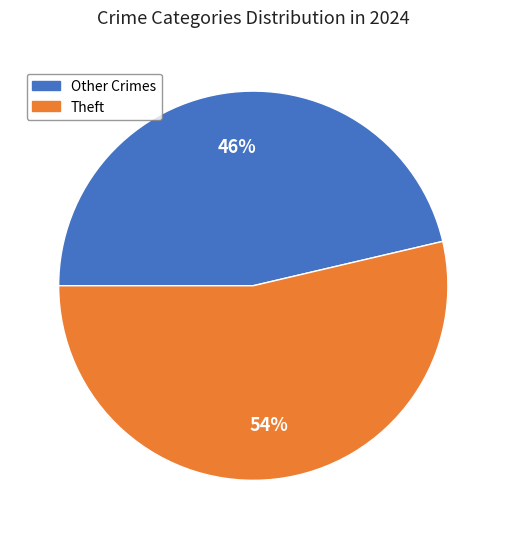

Is there a majority slice in this chart?

Yes